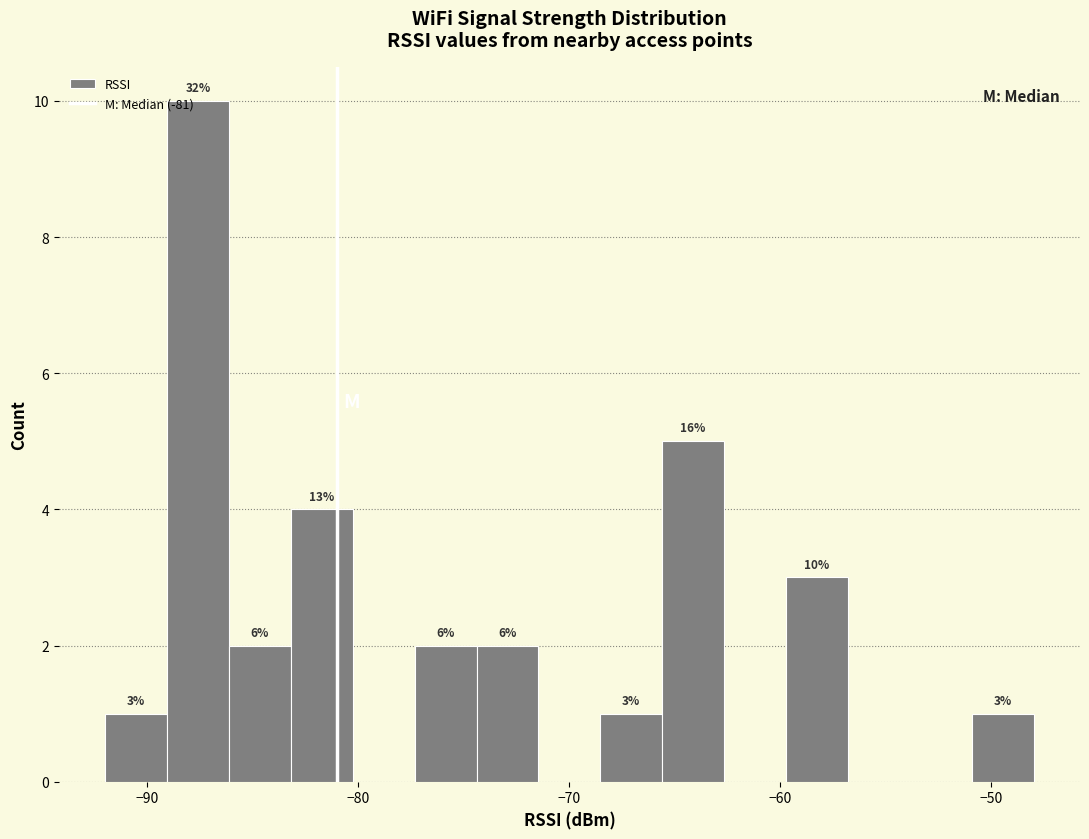

Read against the x-axis, roughly where is the centre of the tallest bar?

-88